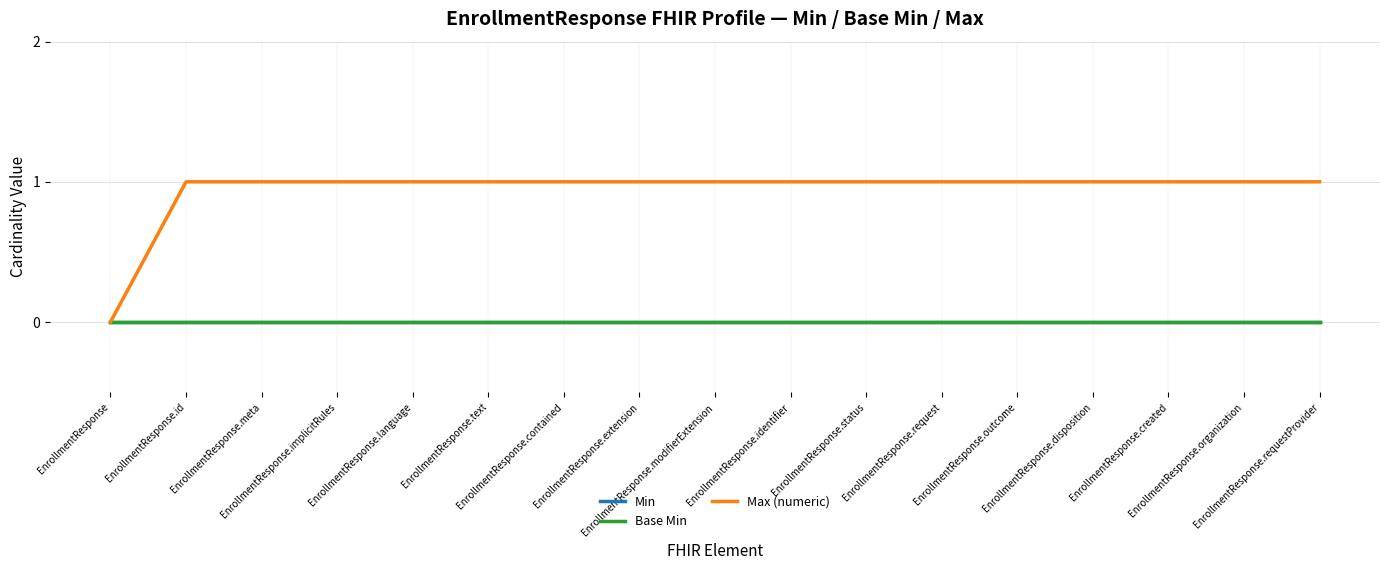

Reading left to right, list all the values displayed in this chart.

Min: 0	0	0	0	0	0	0	0	0	0	0	0	0	0	0	0	0
Base Min: 0	0	0	0	0	0	0	0	0	0	0	0	0	0	0	0	0
Max (numeric): 0	1	1	1	1	1	1	1	1	1	1	1	1	1	1	1	1